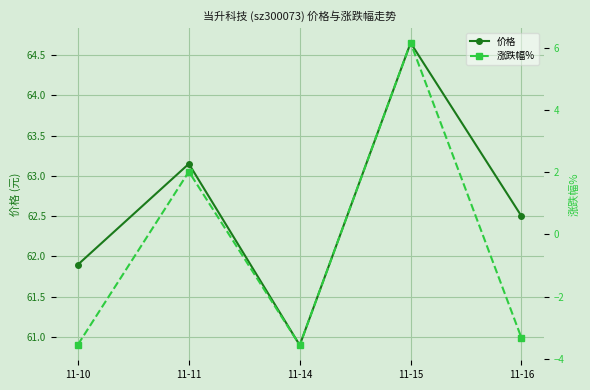

Which category has the lowest value across all series?

11-14